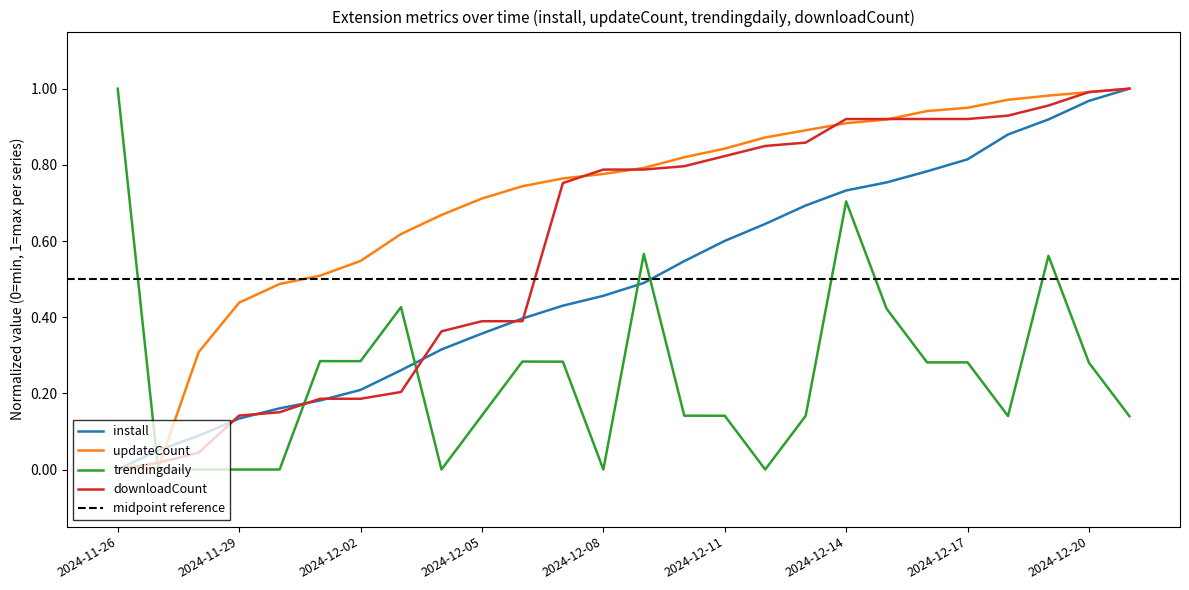

What is the label of the 9th point from the right?

2024-12-13